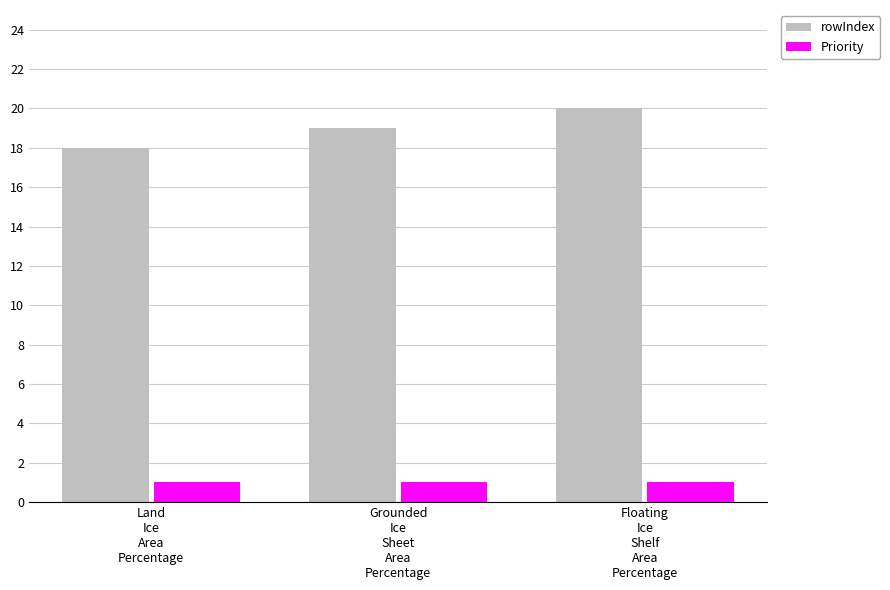

What is the spread (max minus min) of values at Grounded
Ice
Sheet
Area
Percentage?

18